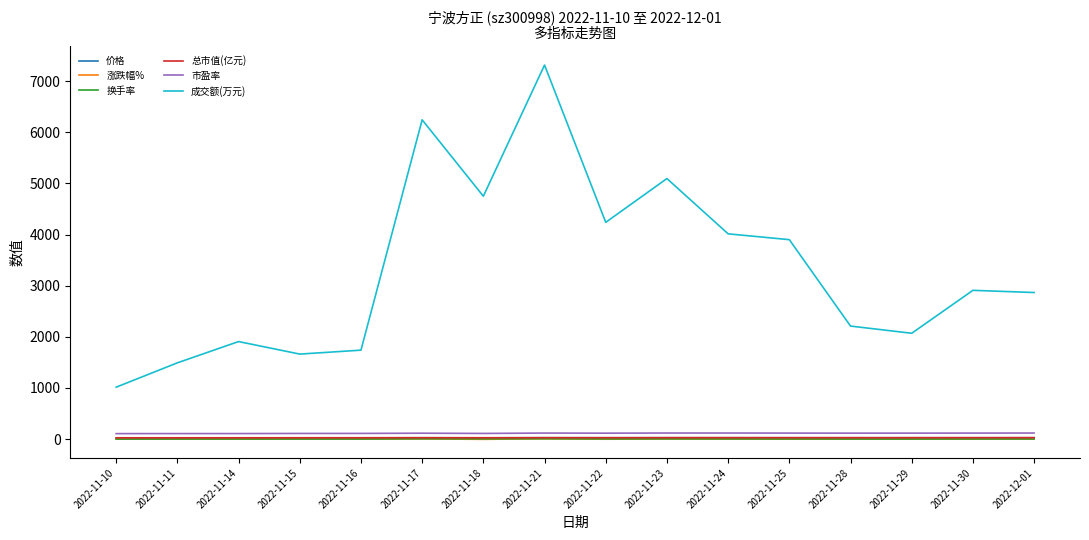

What is the sum of the 市盈率 values at 2022-11-30 and 2022-11-23?

236.9